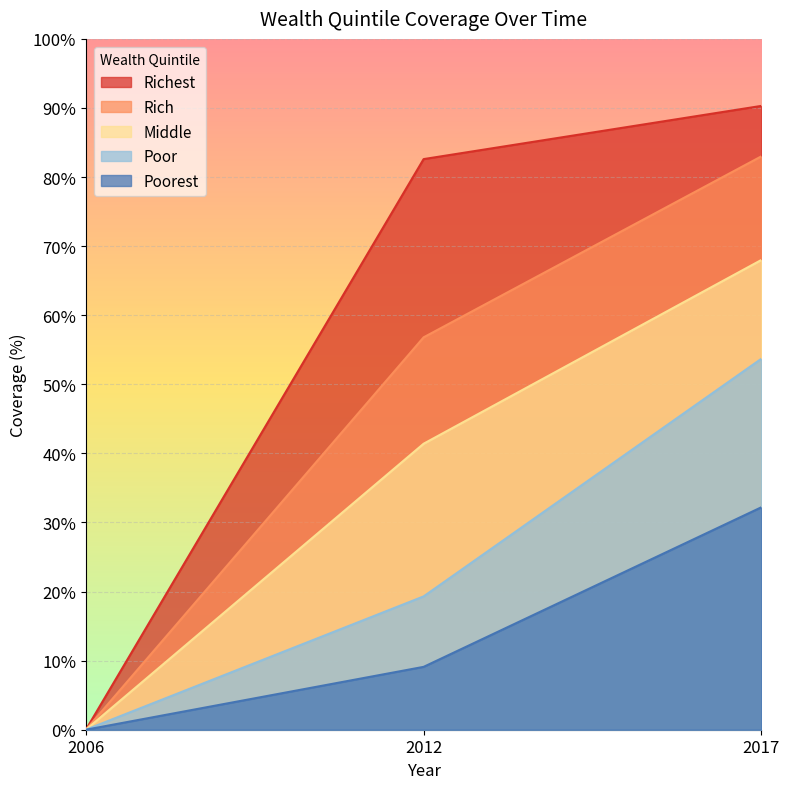

Rank the categories by Poor value from highest to lowest.

2017, 2012, 2006